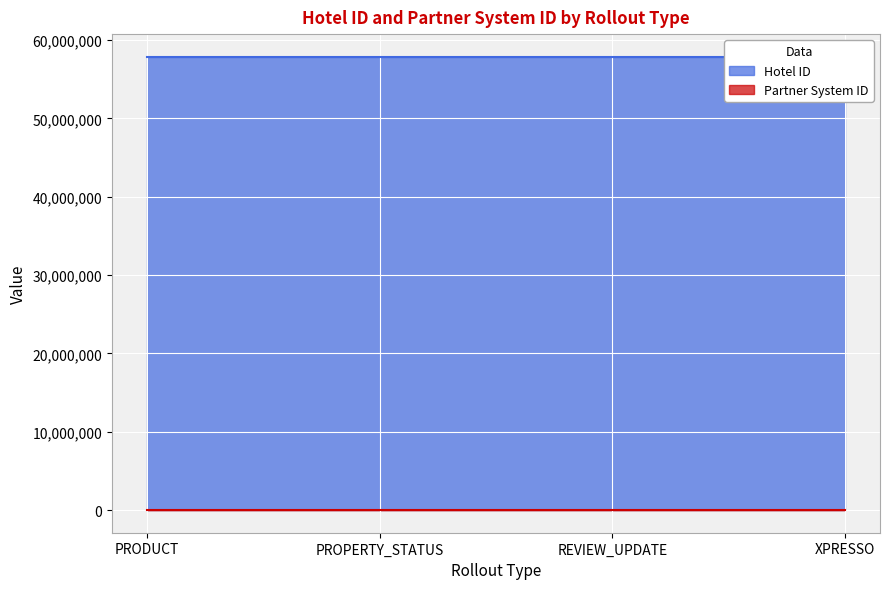

What is the approximate value of Partner System ID at PROPERTY_STATUS?

1346